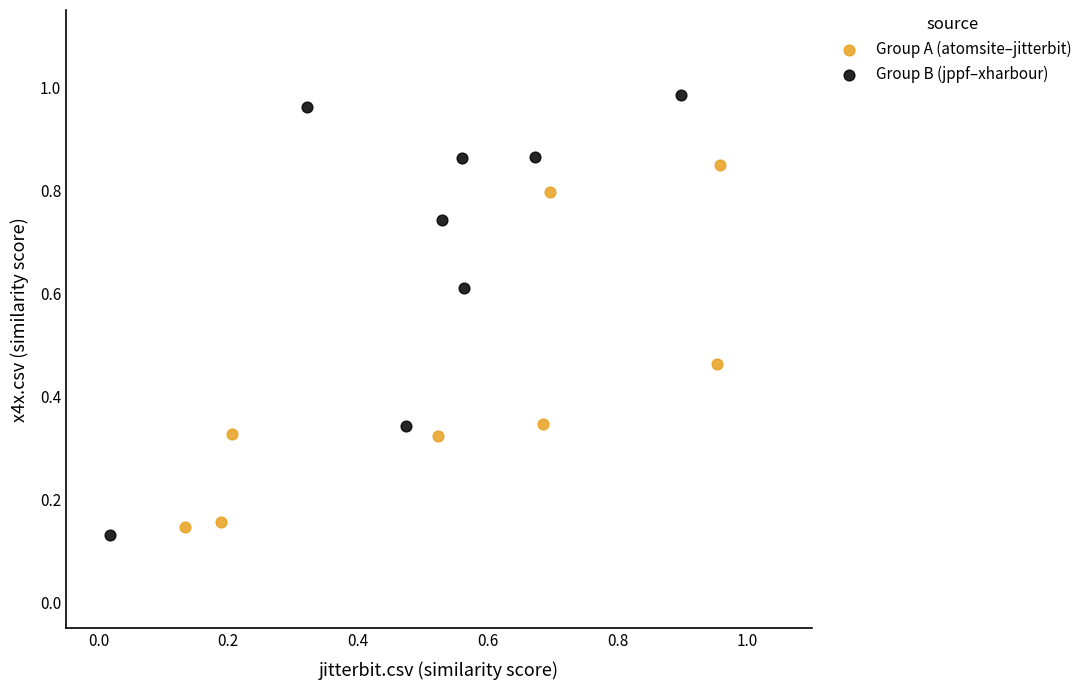

What are all the series names shown in the legend?

Group A (atomsite–jitterbit), Group B (jppf–xharbour)